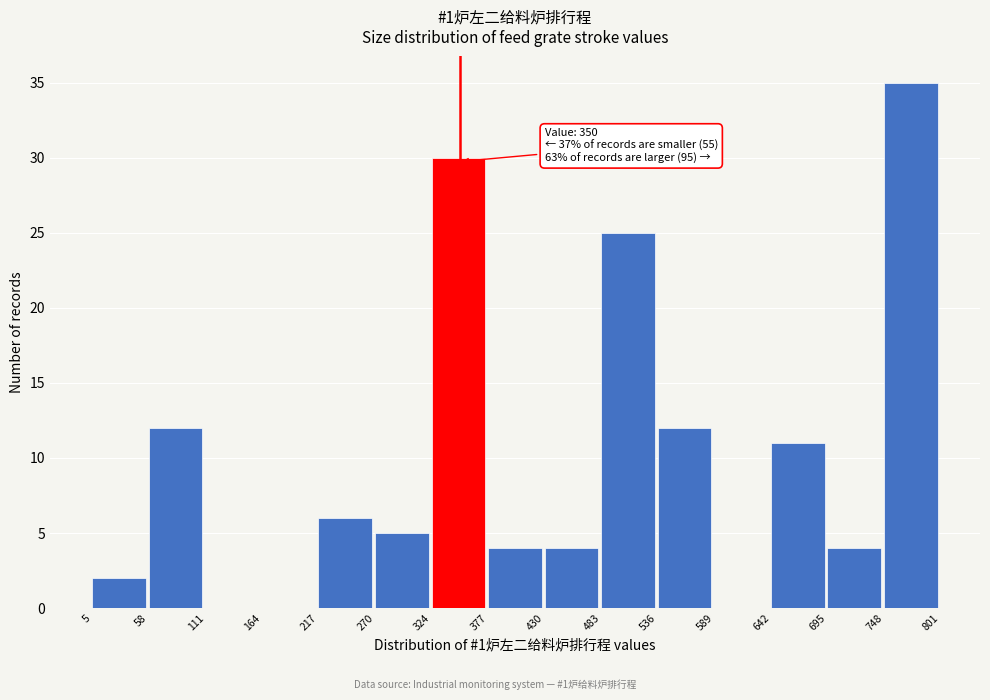

Which range on the x-axis has the tallest bar?

748 to 801